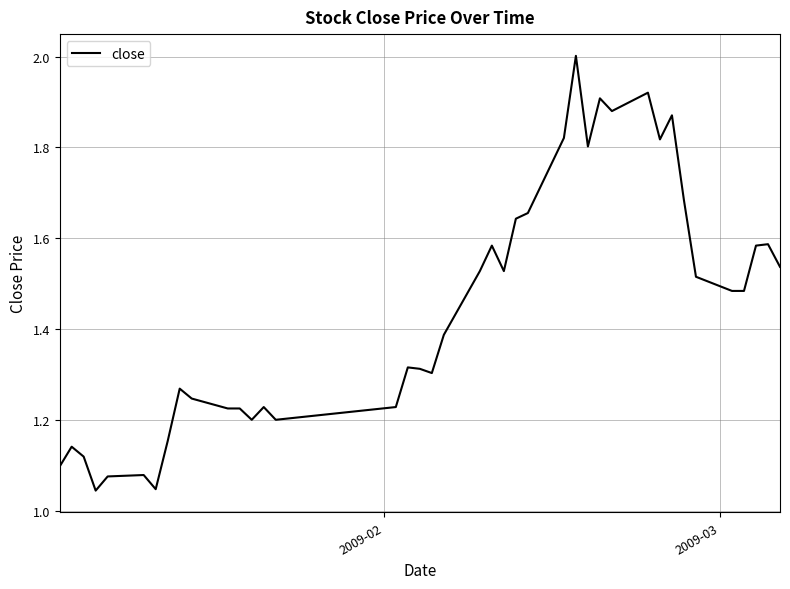

What is the maximum value shown in the chart?

2.0